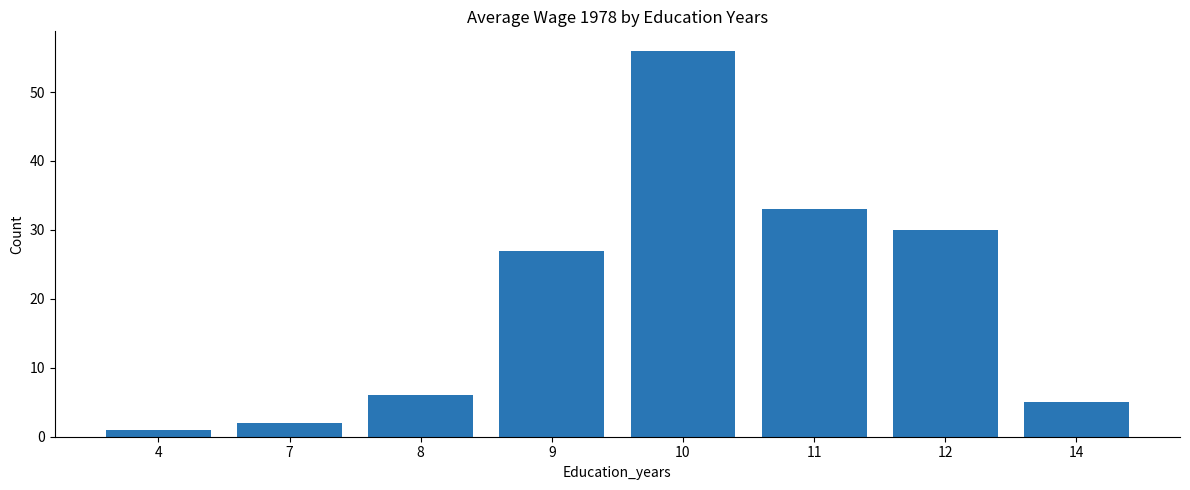

Approximately how many times larger is the value at 12 compared to 11?

0.9